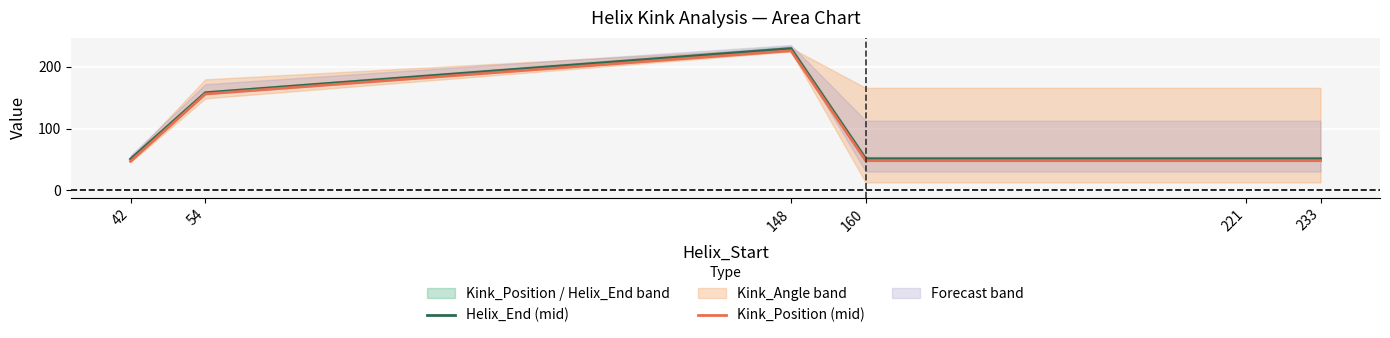

What is the value of the Kink_Position (mid) point at the 2nd from the left?

156.0